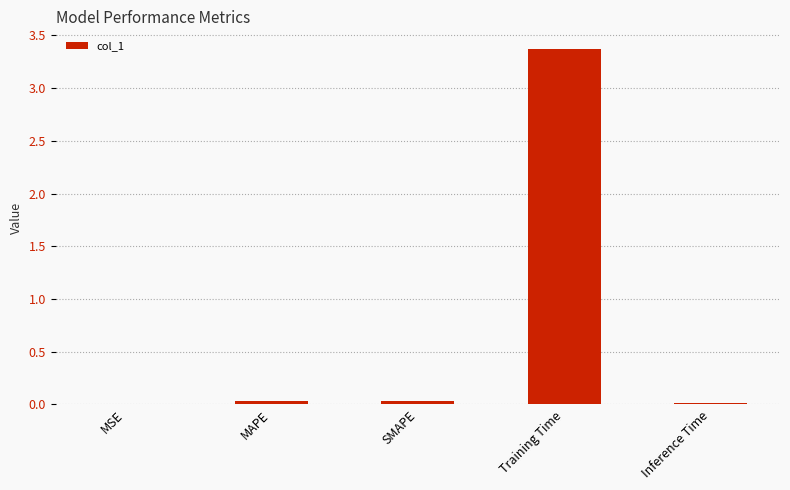

What is the sum of the values at Training Time and Inference Time?

3.4